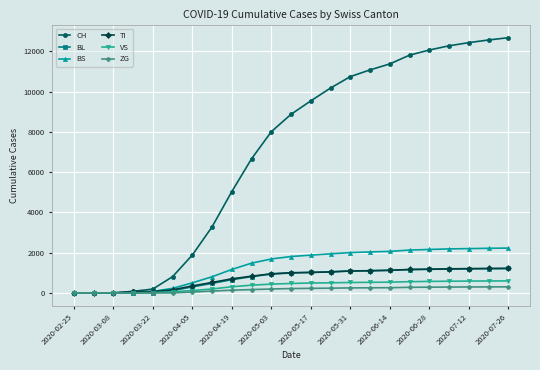

Which series has the widest spread of values?

CH